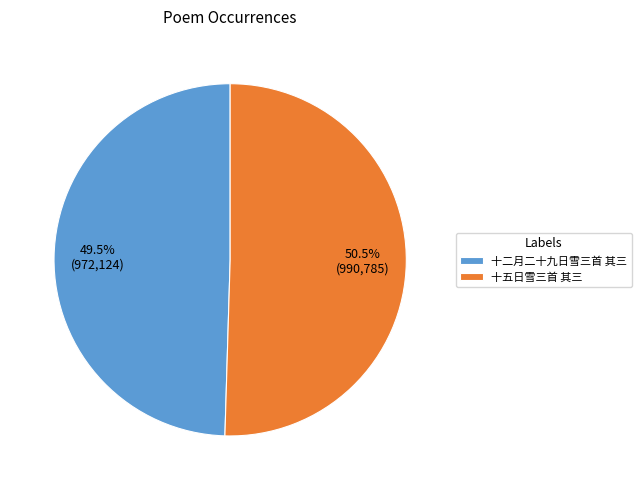

How many slices are in this pie chart?

2